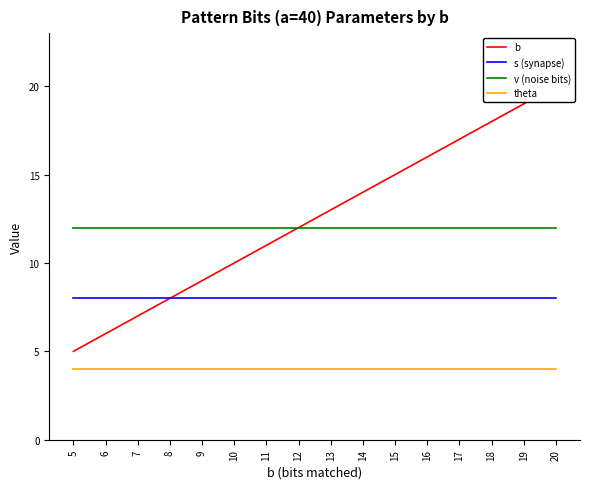

Reading left to right, transcribe all the data shown in this chart.

b: 5=5	6=6	7=7	8=8	9=9	10=10	11=11	12=12	13=13	14=14	15=15	16=16	17=17	18=18	19=19	20=20
s (synapse): 5=8	6=8	7=8	8=8	9=8	10=8	11=8	12=8	13=8	14=8	15=8	16=8	17=8	18=8	19=8	20=8
v (noise bits): 5=12	6=12	7=12	8=12	9=12	10=12	11=12	12=12	13=12	14=12	15=12	16=12	17=12	18=12	19=12	20=12
theta: 5=4	6=4	7=4	8=4	9=4	10=4	11=4	12=4	13=4	14=4	15=4	16=4	17=4	18=4	19=4	20=4